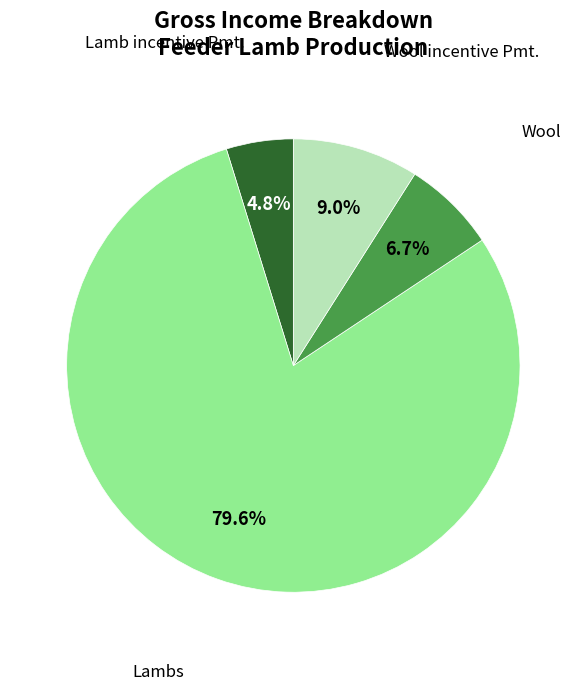

How many slices are in this pie chart?

4